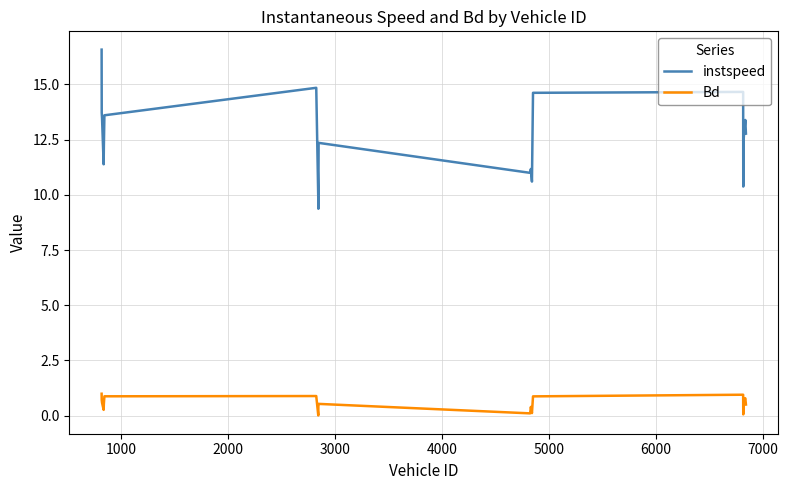

What is the sum of all instspeed values?

238.2